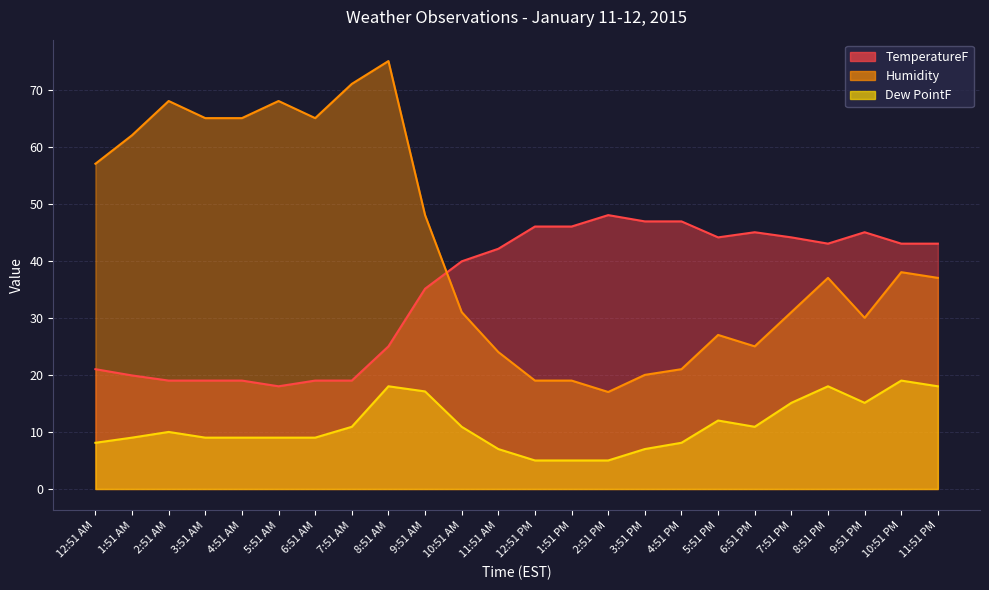

What is the difference between the highest and lowest values at 12:51 AM?

48.9